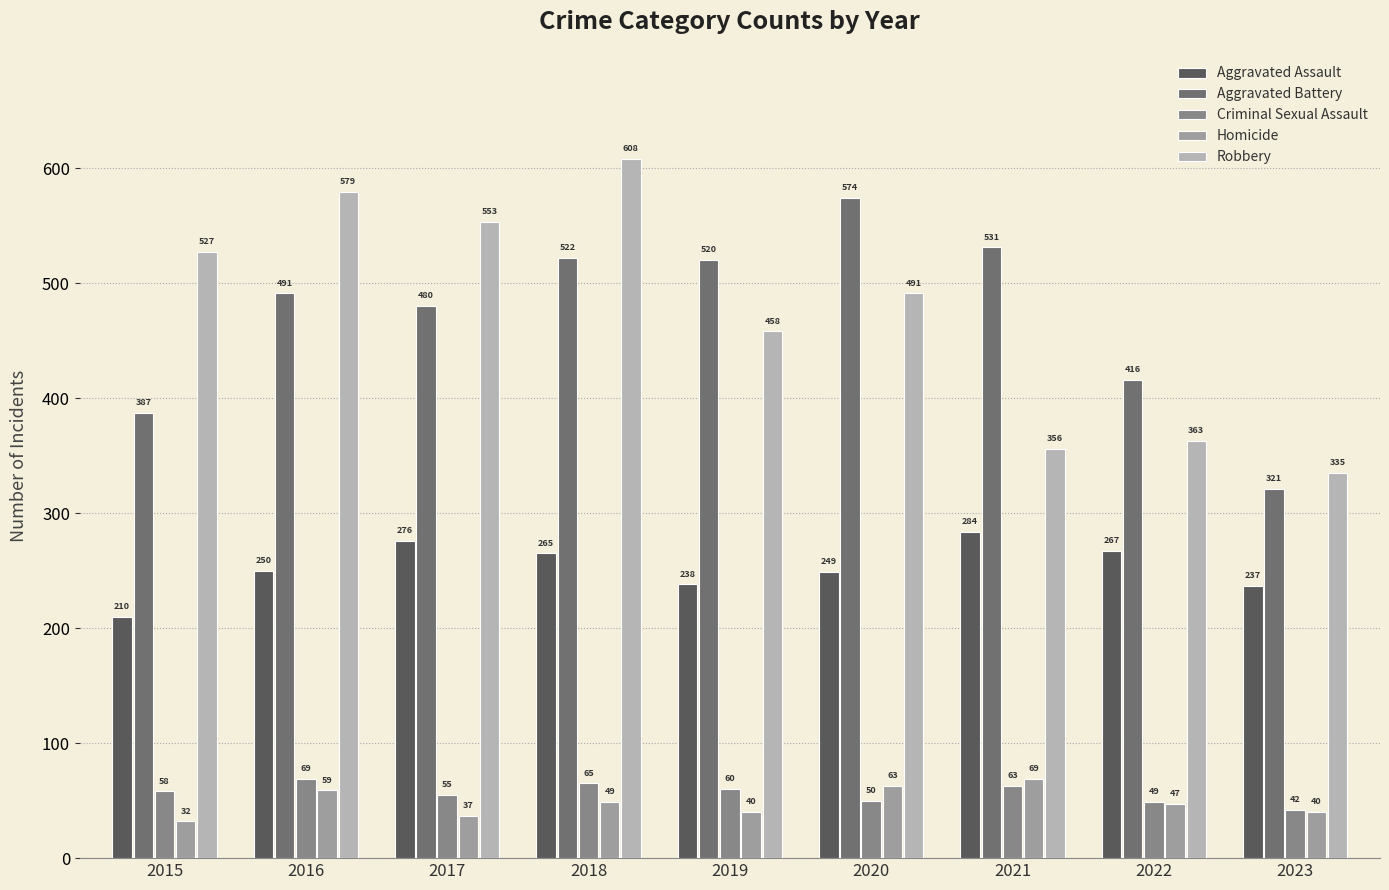

How many series are shown in this chart?

5